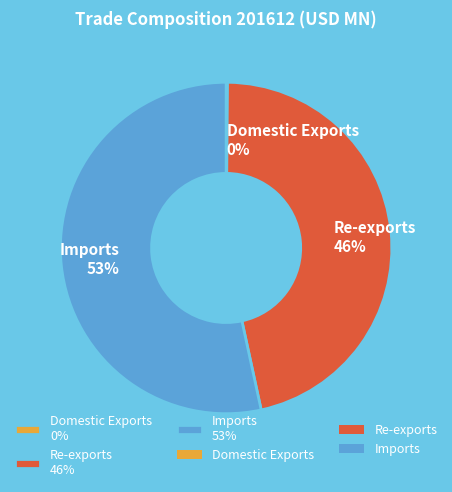

To the nearest percent, what is the average slice percentage?

33%